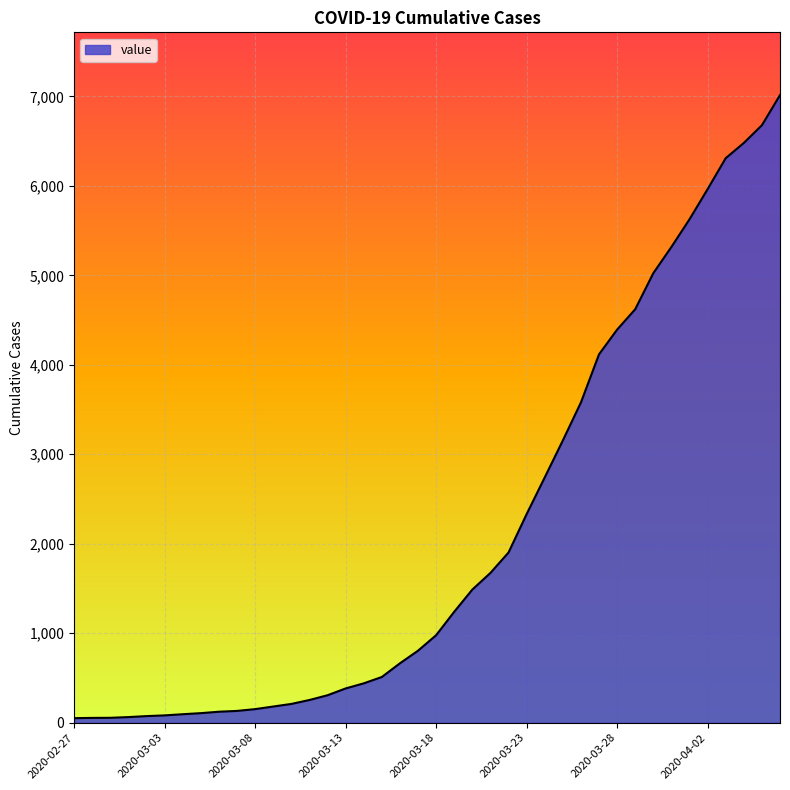

What is the greatest value displayed?

7014